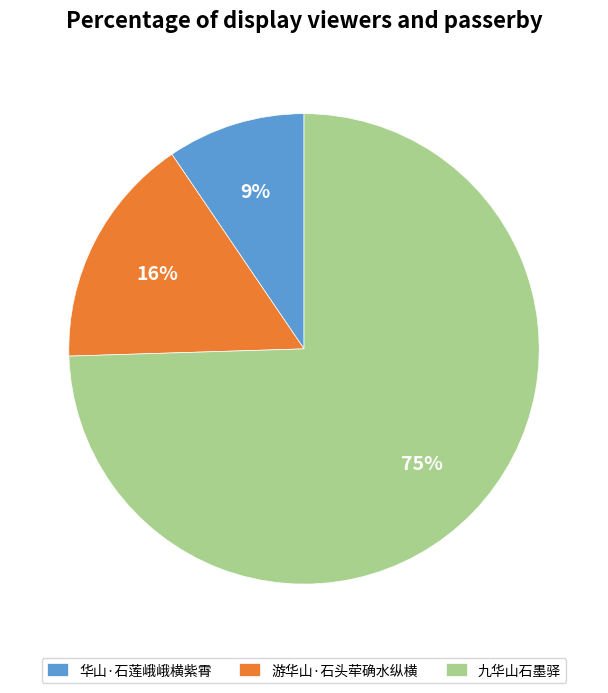

Is there a majority slice in this chart?

Yes